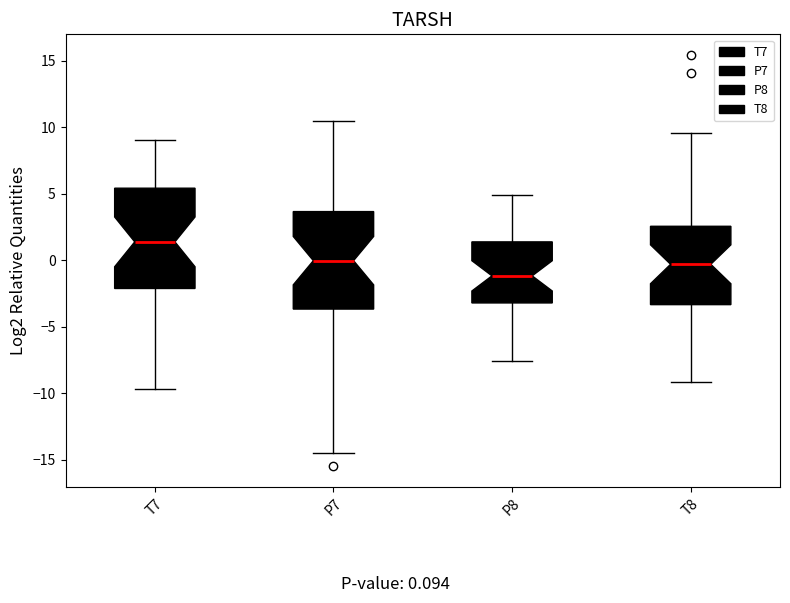

Reading left to right, transcribe this box plot: for each box, give where its median line is, the range the box spans, and where its two whiskers end, as read against the y-axis. The values are not printed on the chart, so give them approximately, as read against the axis.

T7: median 1.5, box -2.0 to 5.5, whiskers -9.5 to 9.0
P7: median 0.0, box -3.5 to 3.5, whiskers -14.5 to 10.5
P8: median -1.0, box -3.0 to 1.5, whiskers -7.5 to 5.0
T8: median -0.5, box -3.5 to 2.5, whiskers -9.0 to 9.5